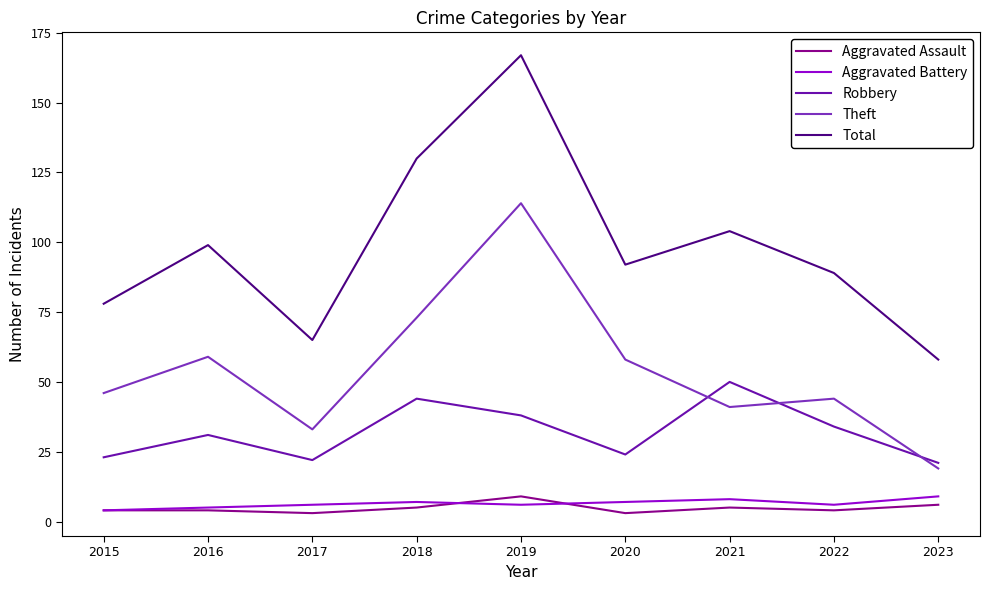

What are all the series names shown in the legend?

Aggravated Assault, Aggravated Battery, Robbery, Theft, Total